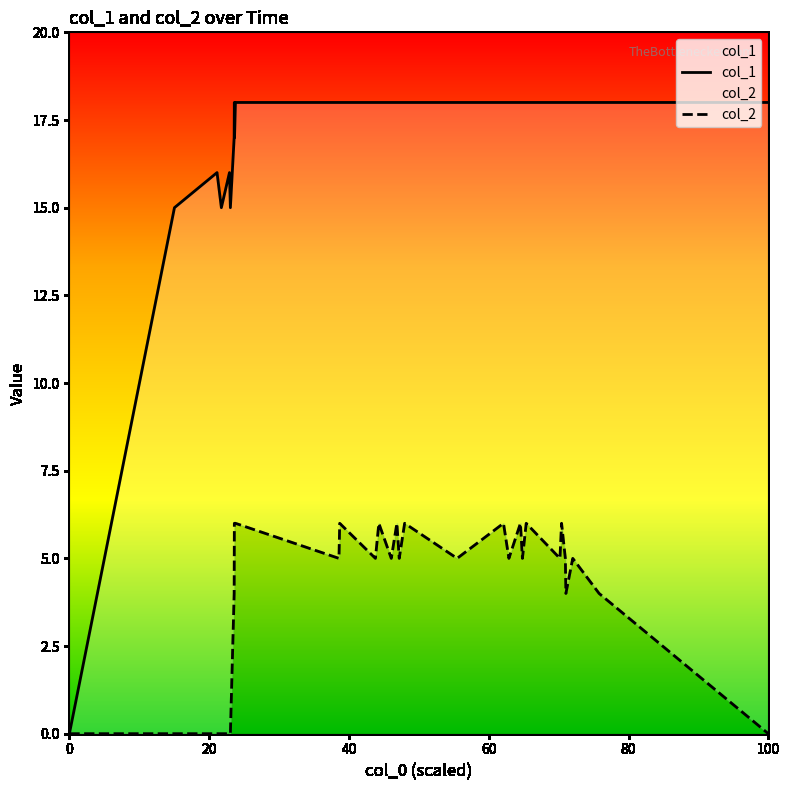

How many data points in col_2 are less than 5?

10